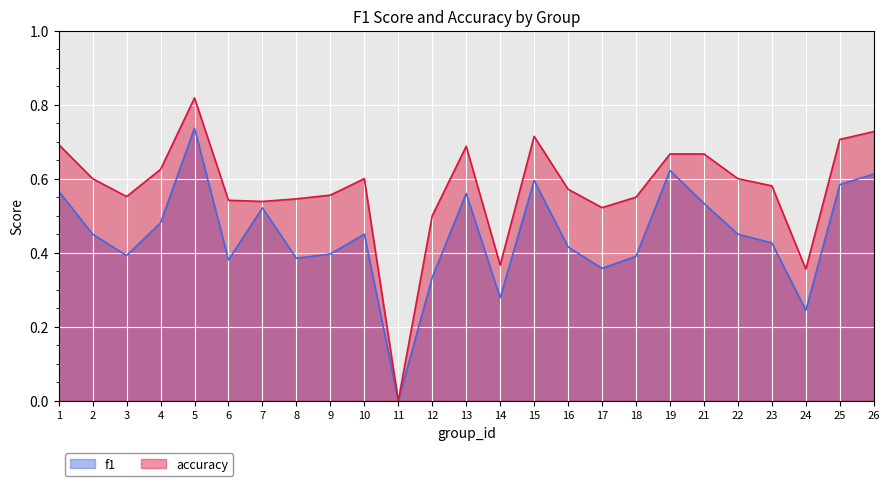

Which category has the lowest value in the accuracy series?

11